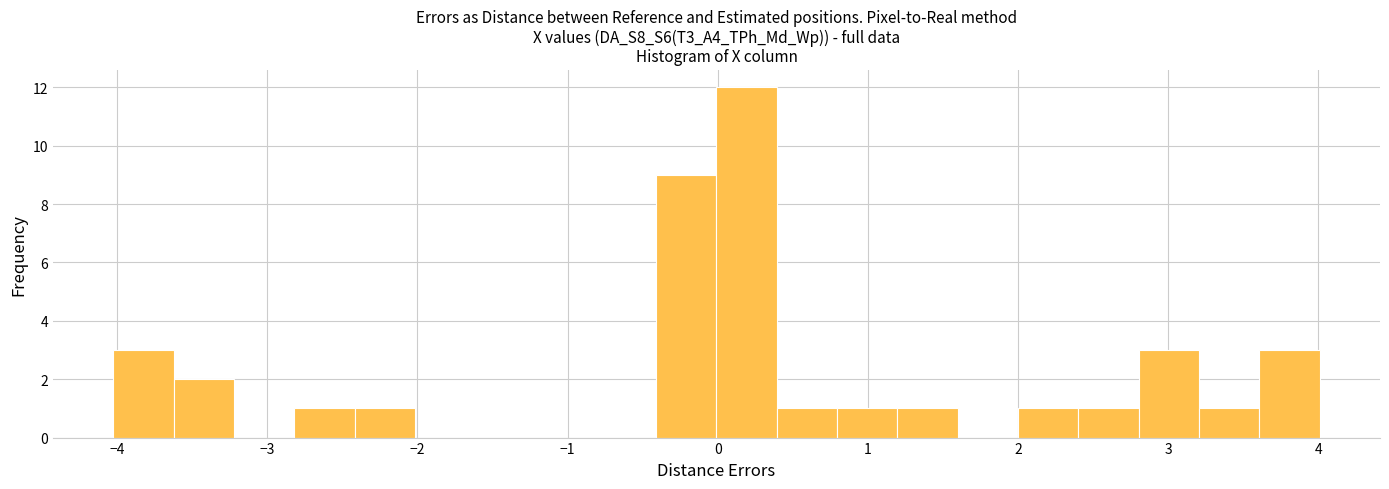

Over which range of the x-axis is the bar tallest?

0.0 to 0.4